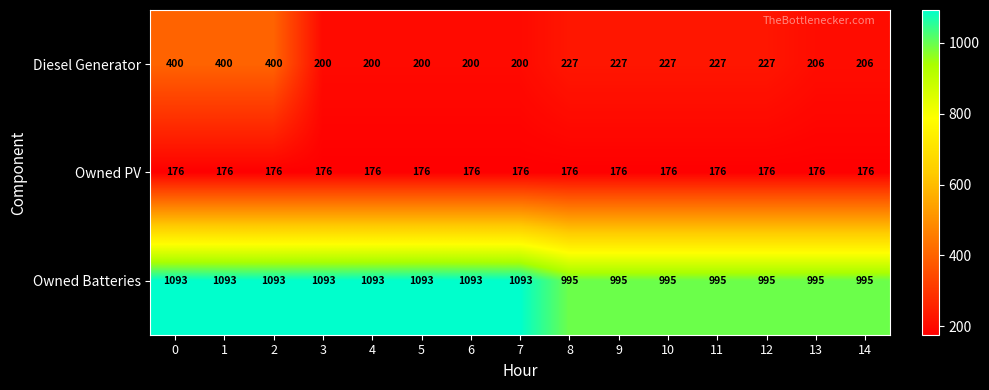

At 2, list the series in order from largest to smallest.

Owned Batteries, Diesel Generator, Owned PV